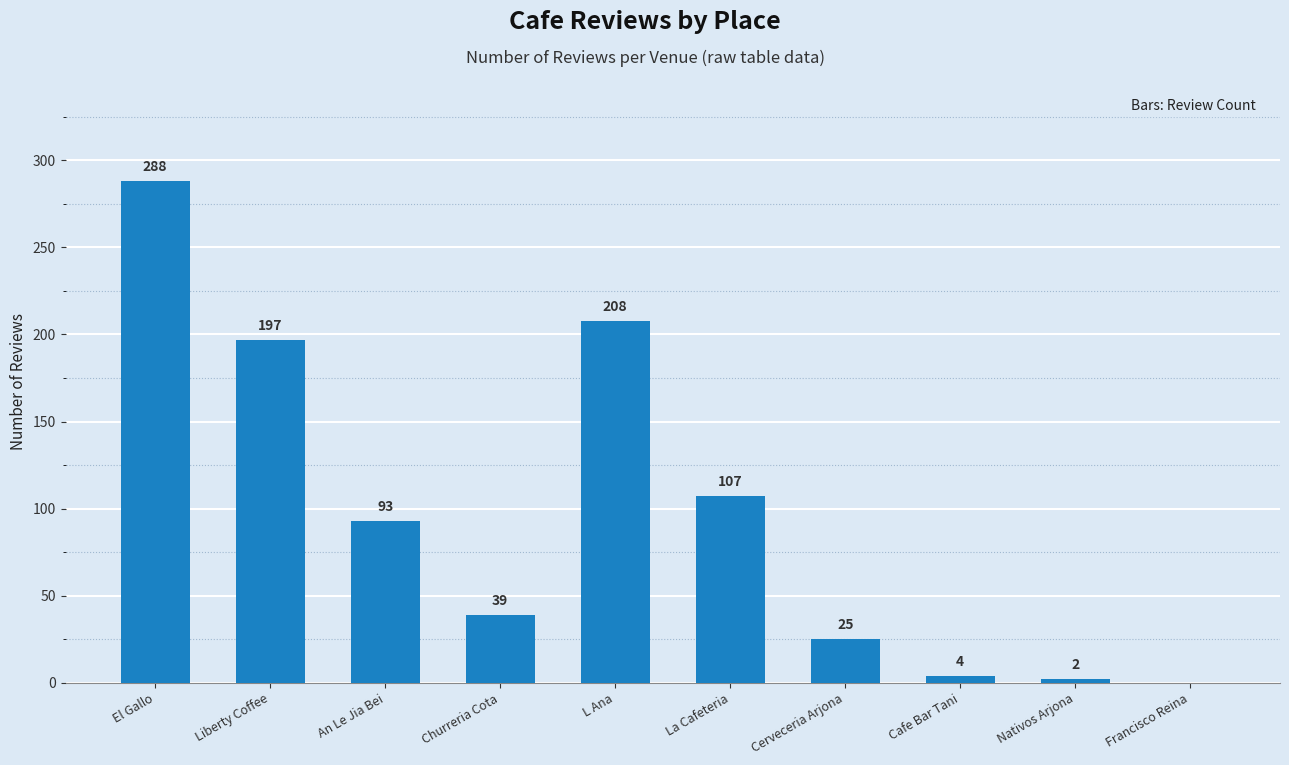

What is the change in value from An Le Jia Bei to Francisco Reina?

-93